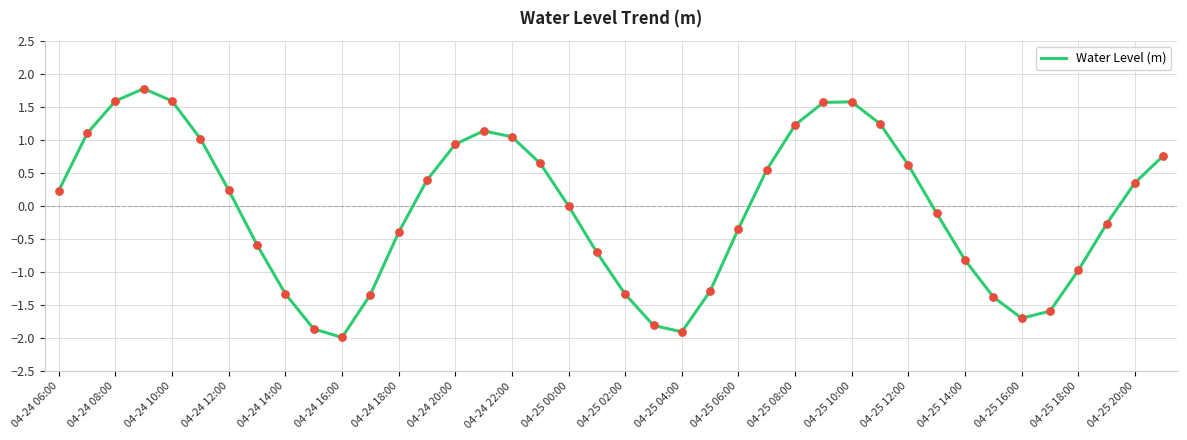

What is the minimum value shown in the chart?

-2.0